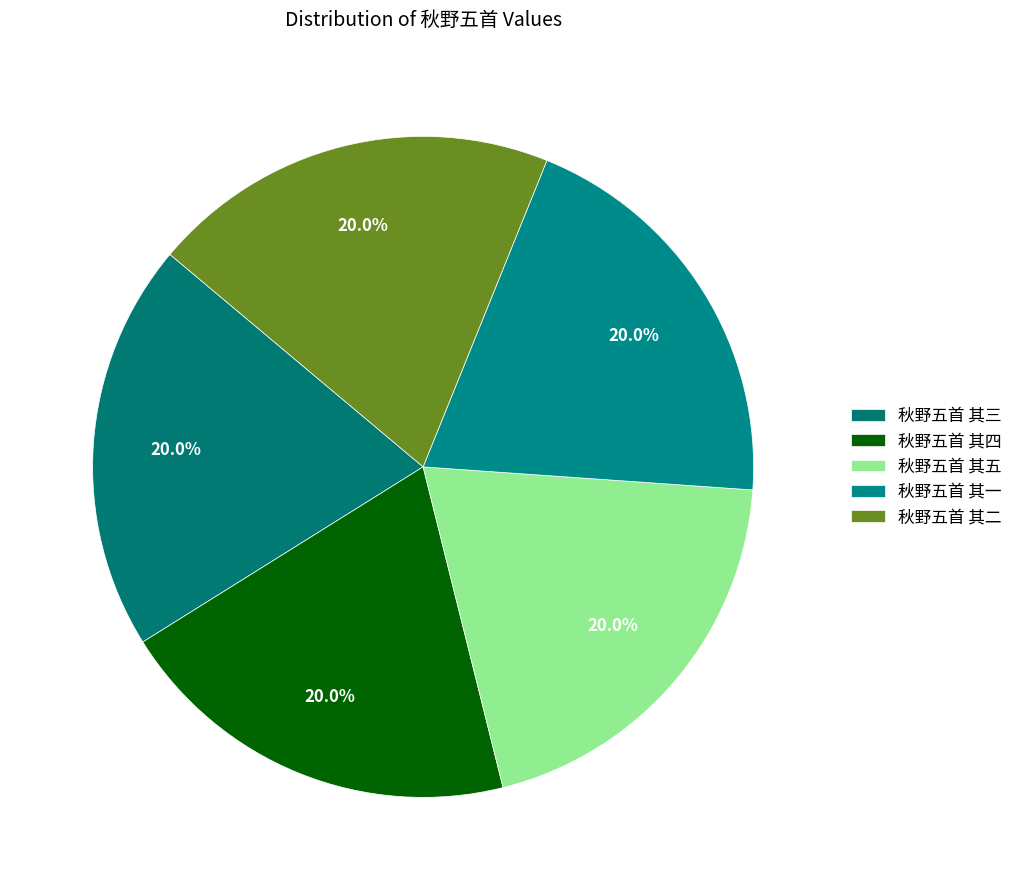

What percentage is NOT represented by 秋野五首 其一?

80.0%